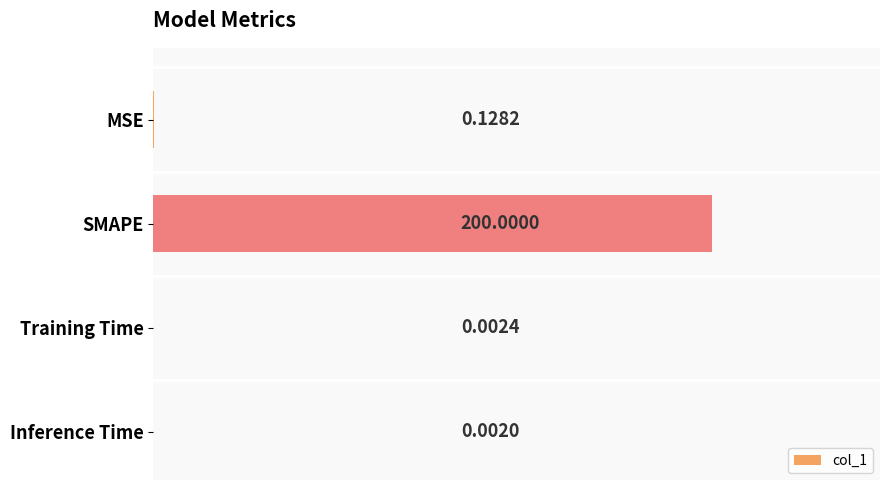

Where is the data nearest to the value 100?

MSE